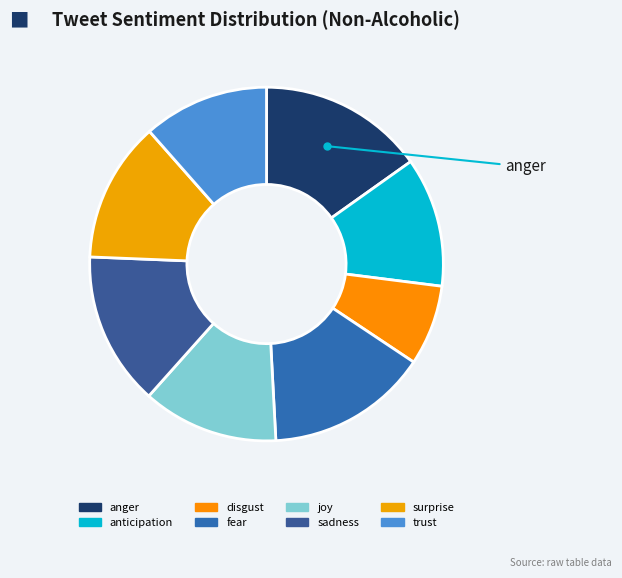

Rank the categories by value from lowest to highest.

disgust, trust, anticipation, joy, surprise, sadness, fear, anger